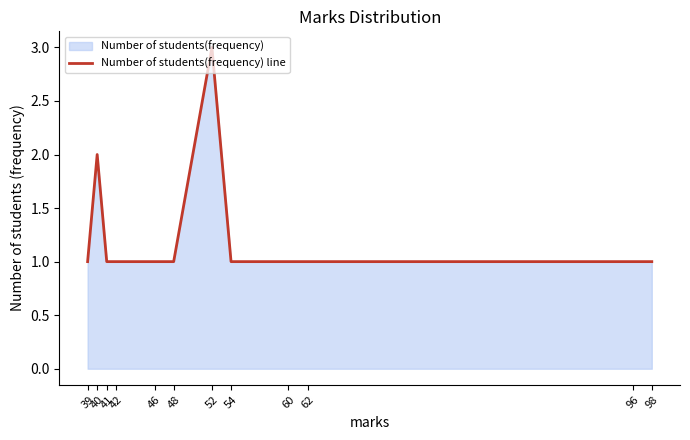

Count the number of categories in the chart.

12